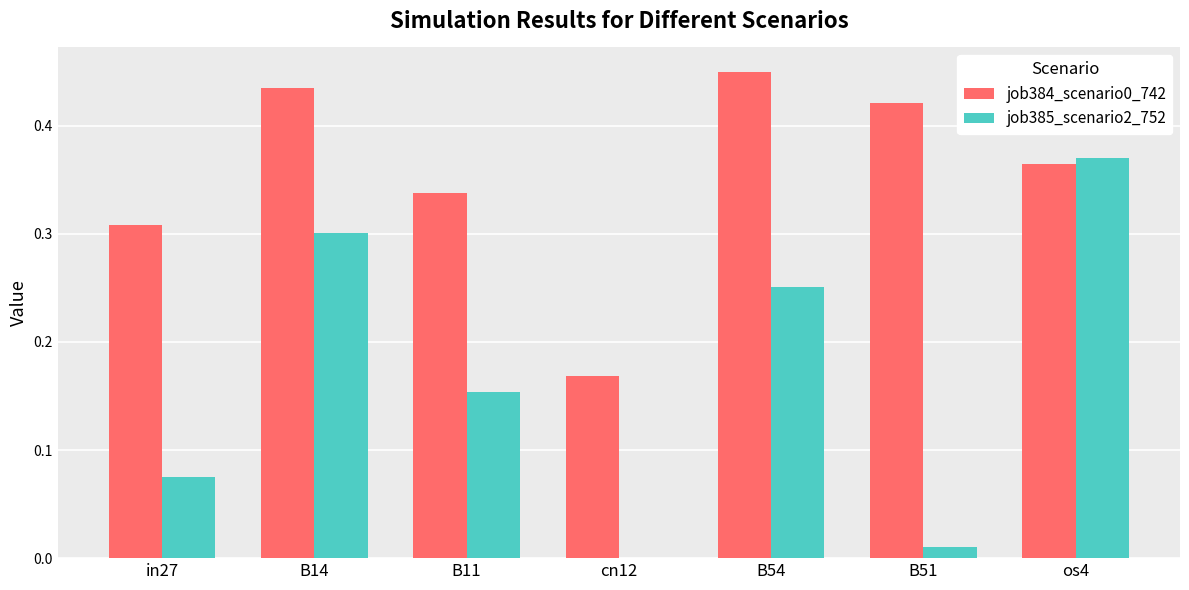

Which category has the highest value in the job385_scenario2_752 series?

os4